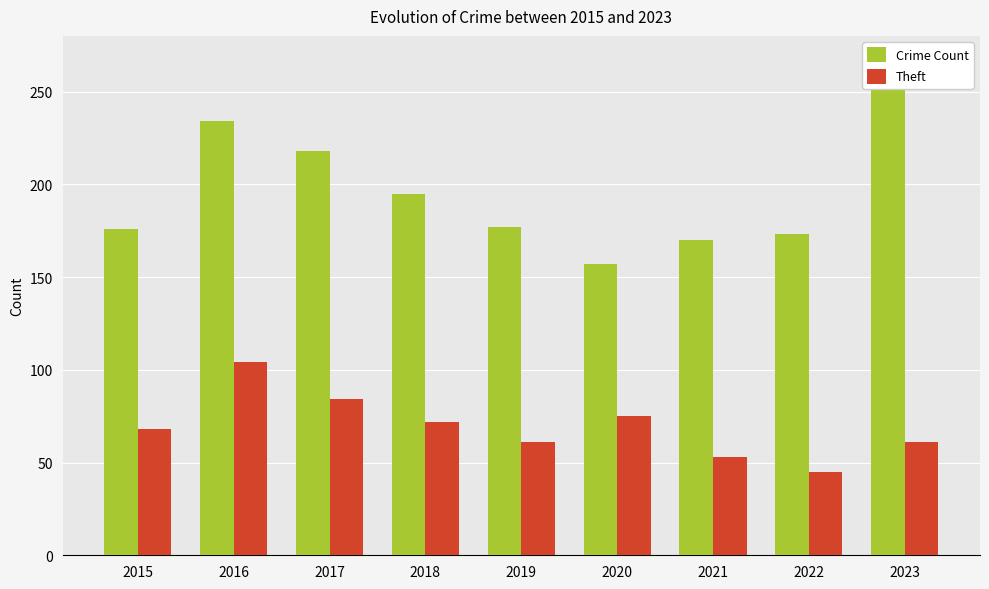

How many groups of bars are there?

9